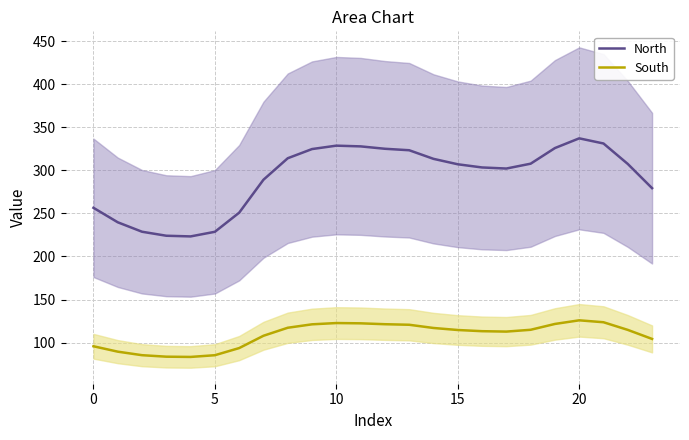

List the series in order of their overall mean, lowest first.

South, North